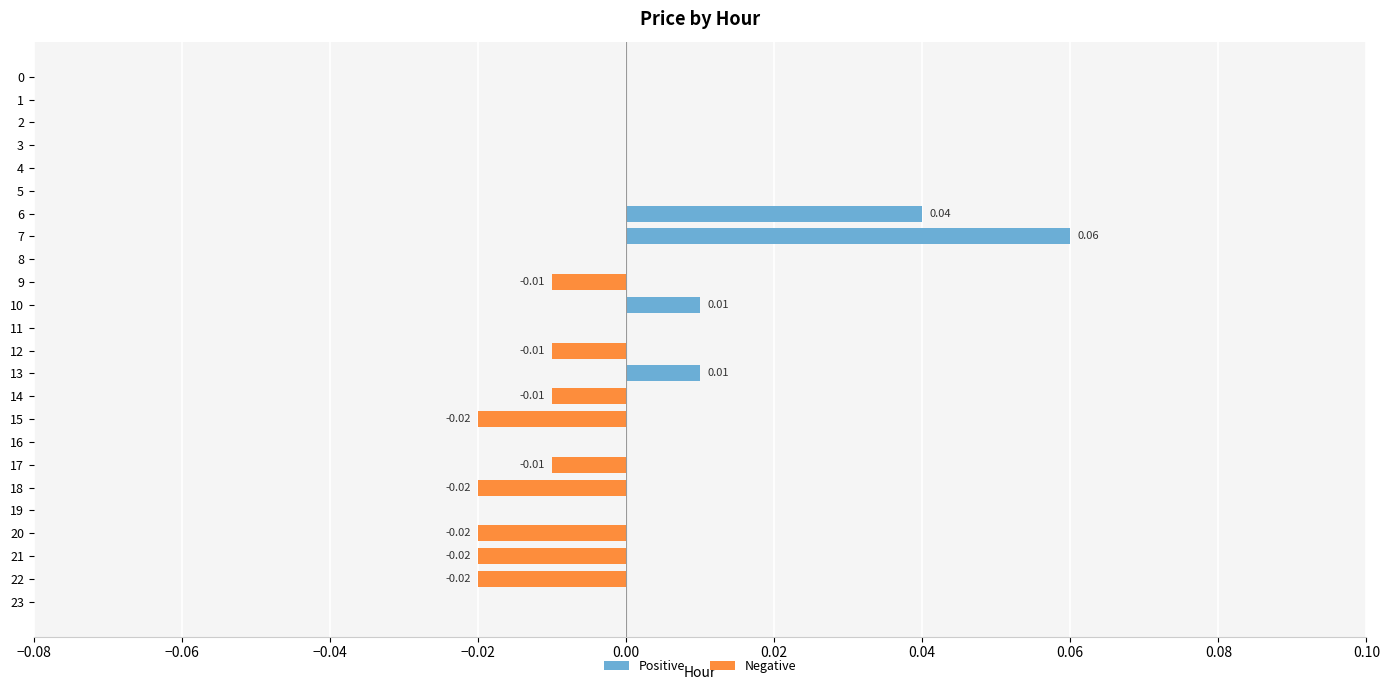

Which has a higher value, 14 or 4?

4